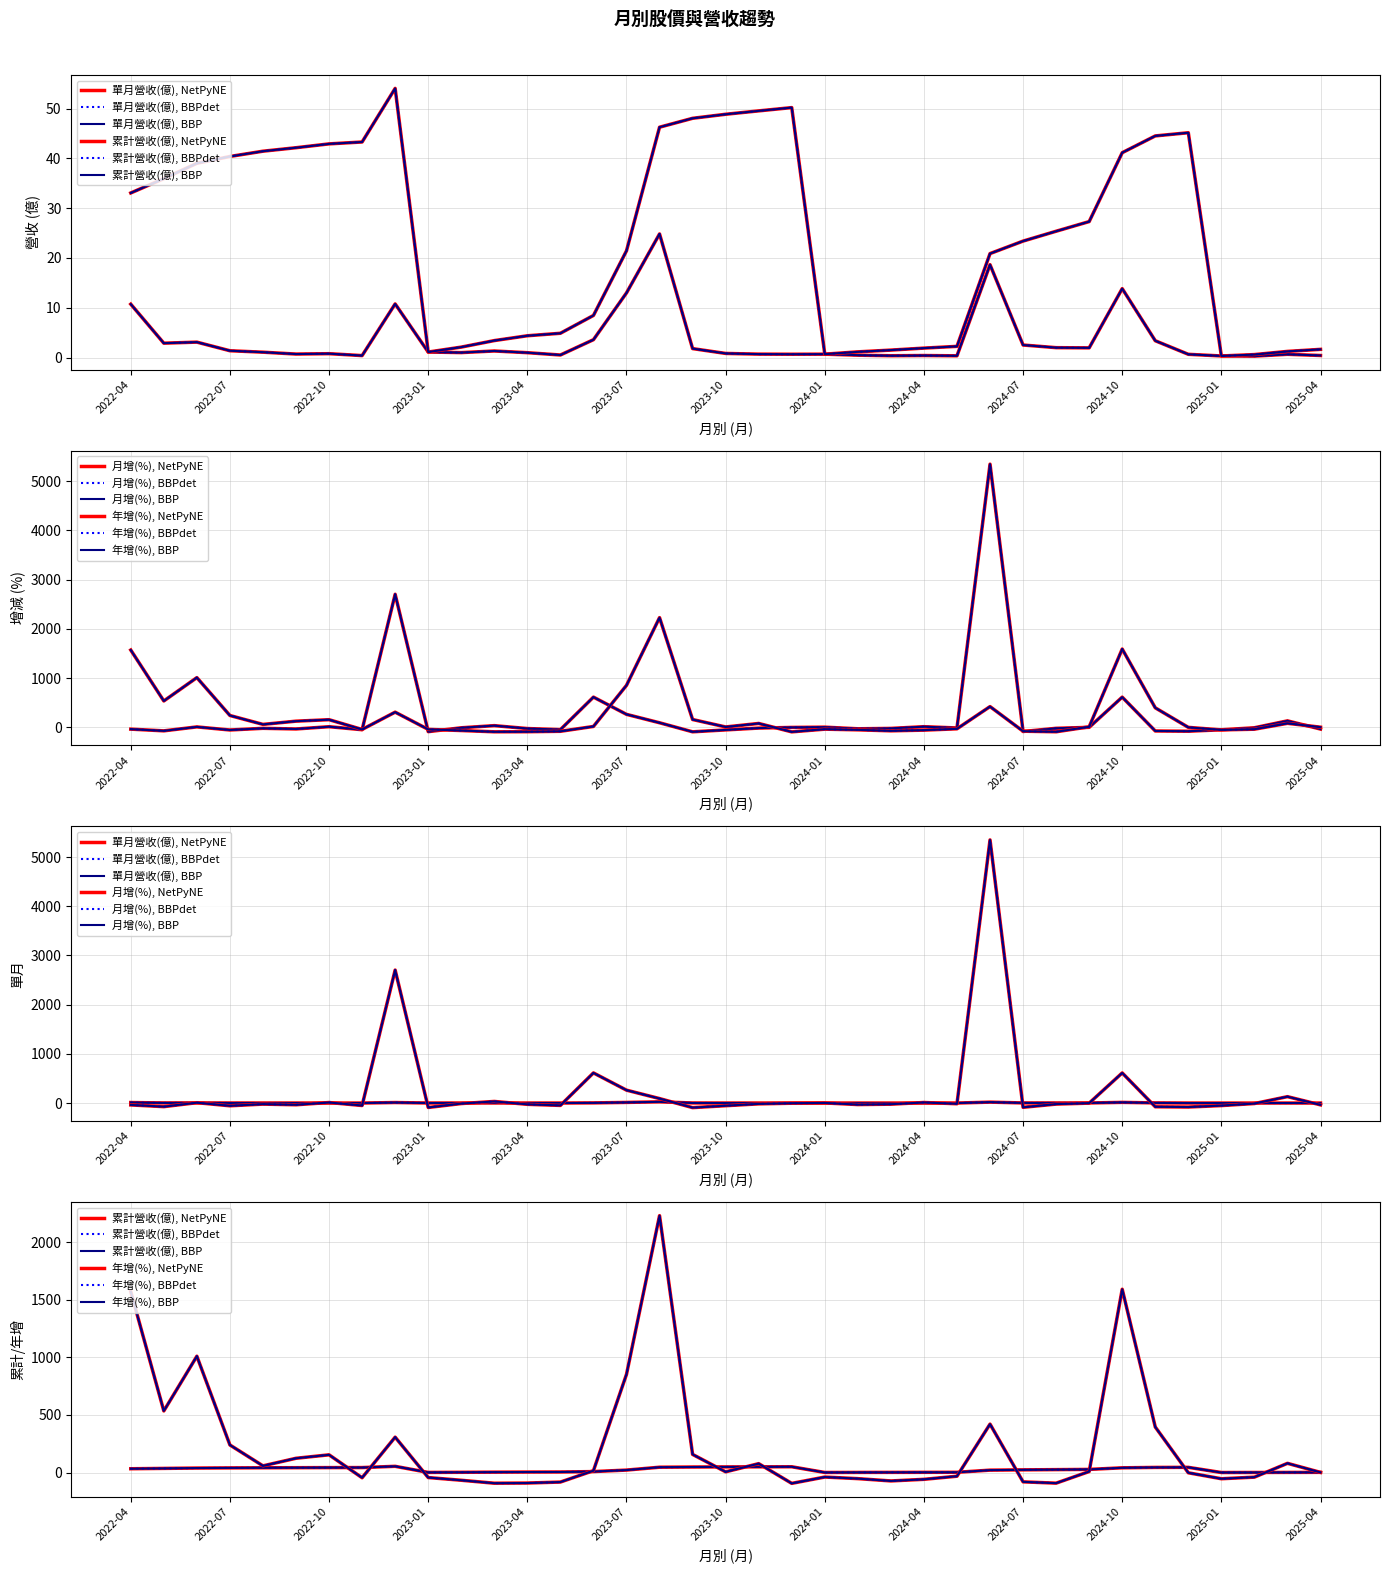

Is it true that 年增(%) equals 354.9 at 2023-07?

False